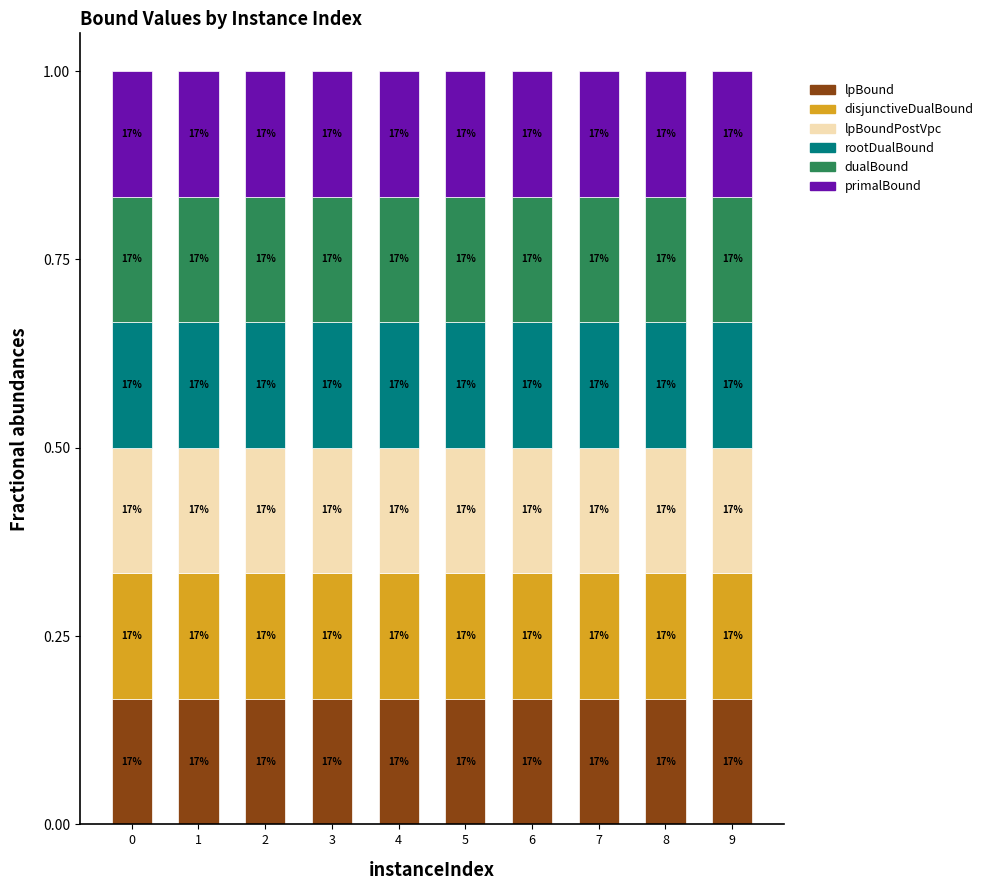

True or false: rootDualBound has a value of 0.3 at 9.

False